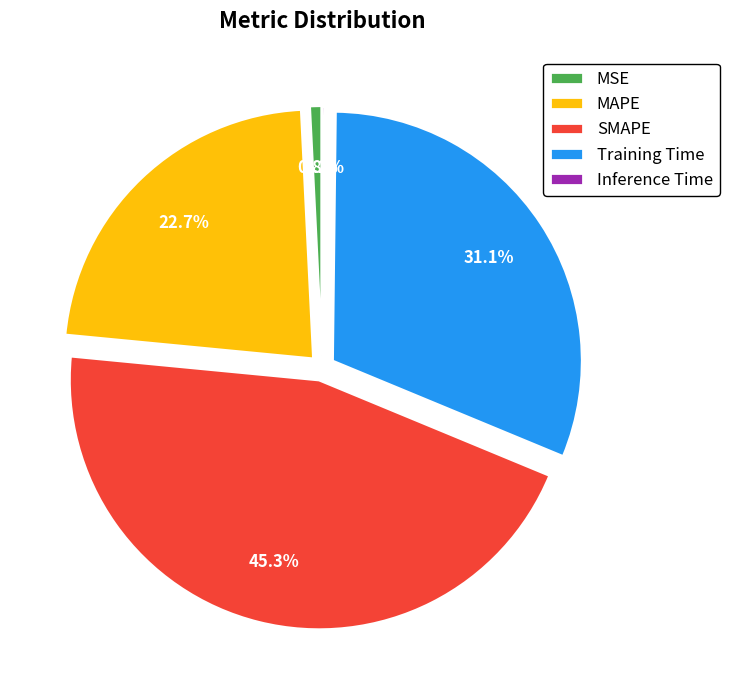

What is the largest slice in the pie chart?

SMAPE